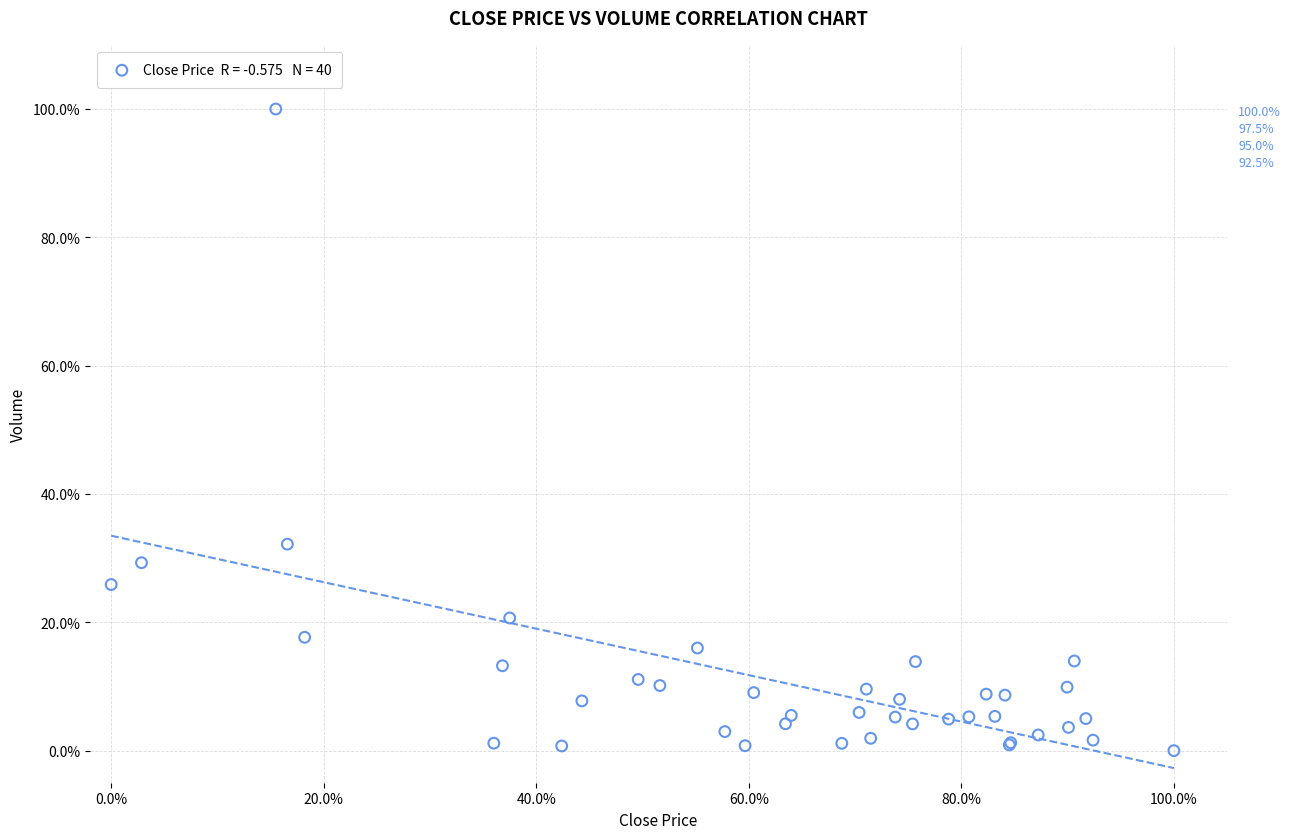

What Y value in the scatter plot is closest to 50?

32.2